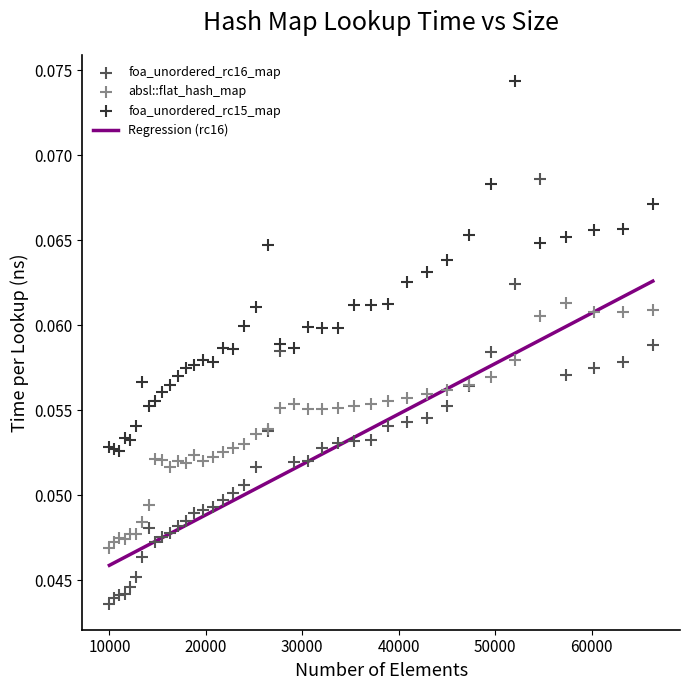

What is the X range (max minus min) for the scatter plot?

56358.0